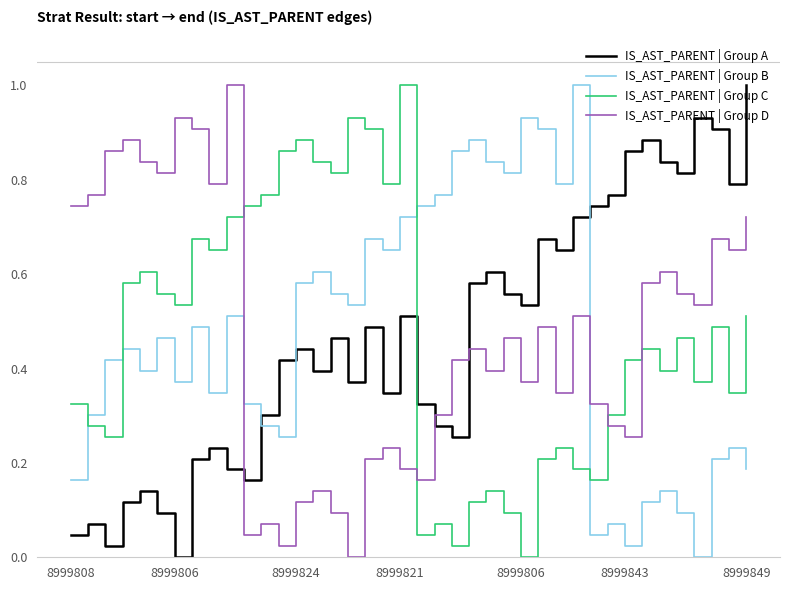

How many times do IS_AST_PARENT | Group A and IS_AST_PARENT | Group D cross each other?

3